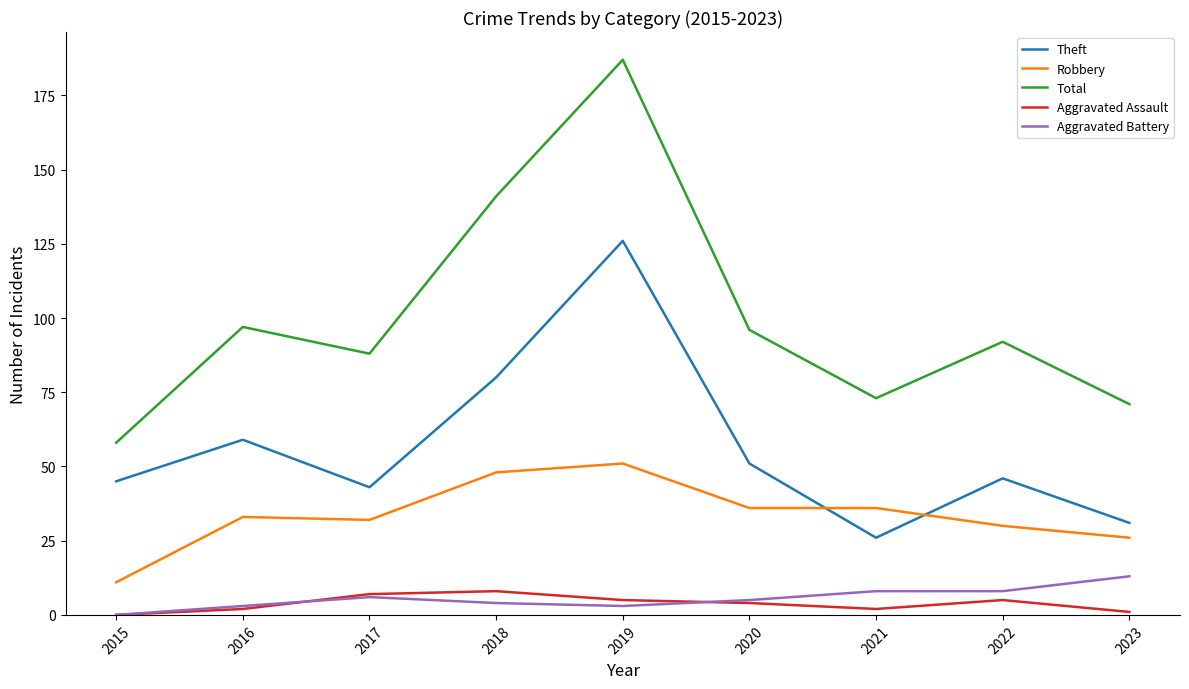

What are all the series names shown in the legend?

Theft, Robbery, Total, Aggravated Assault, Aggravated Battery